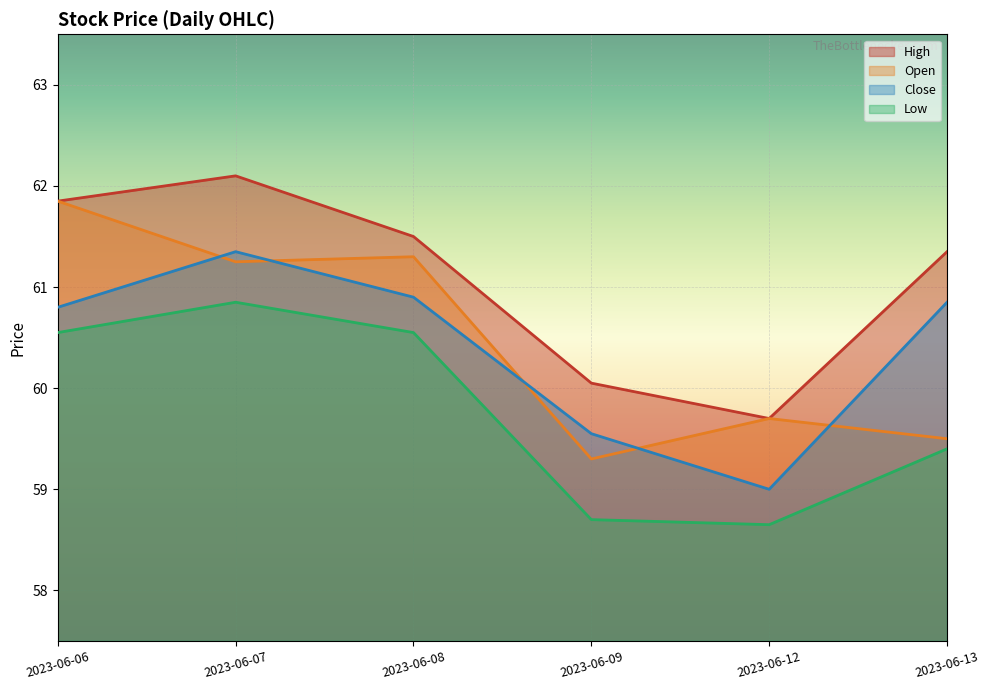

True or false: Low and Close cross at least once.

False